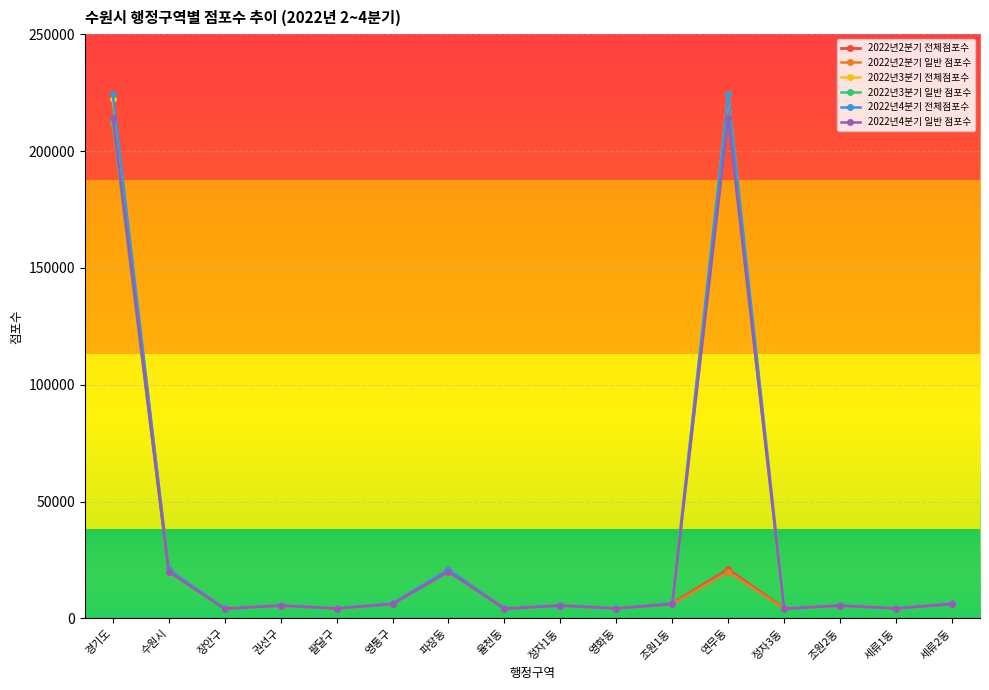

What is the label of the 9th point from the right?

율천동